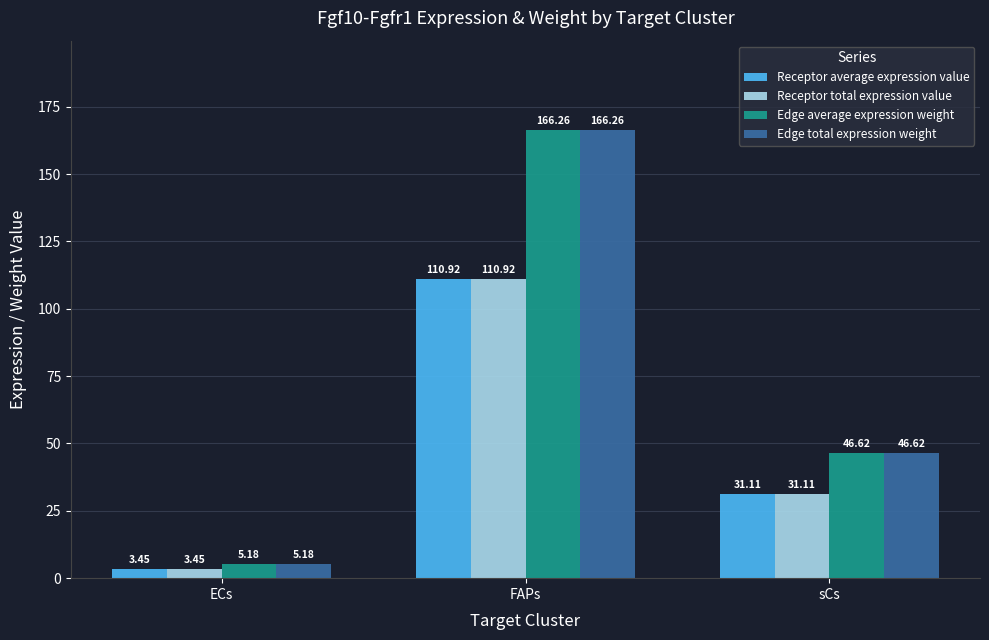

At which label does Receptor average expression value reach its minimum?

ECs